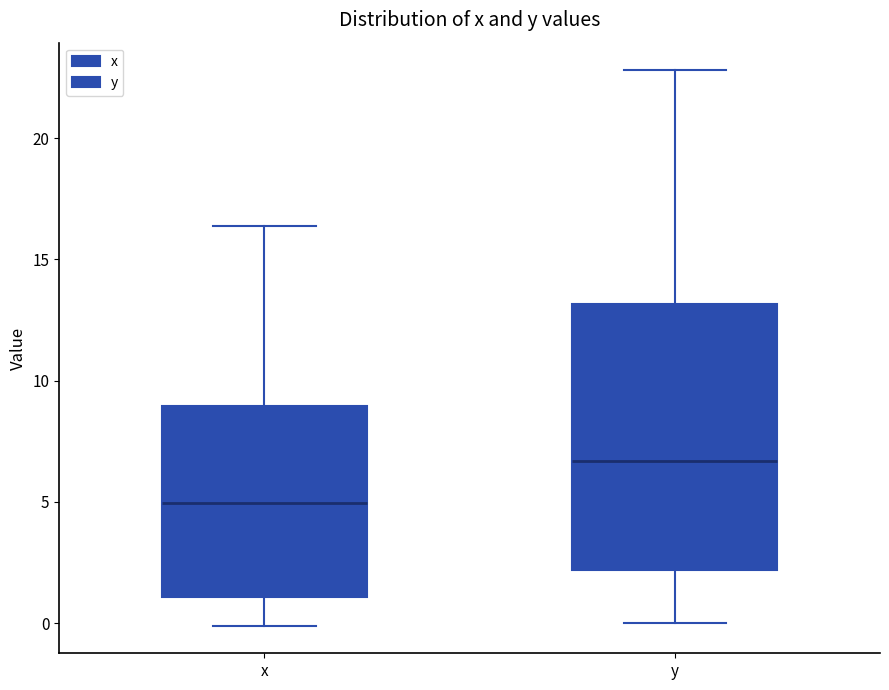

Reading left to right, transcribe this box plot: for each box, give where its median line is, the range the box spans, and where its two whiskers end, as read against the y-axis. The values are not printed on the chart, so give them approximately, as read against the axis.

x: median 5.0, box 1.0 to 9.0, whiskers 0.0 to 16.5
y: median 6.5, box 2.0 to 13.0, whiskers 0.0 to 23.0